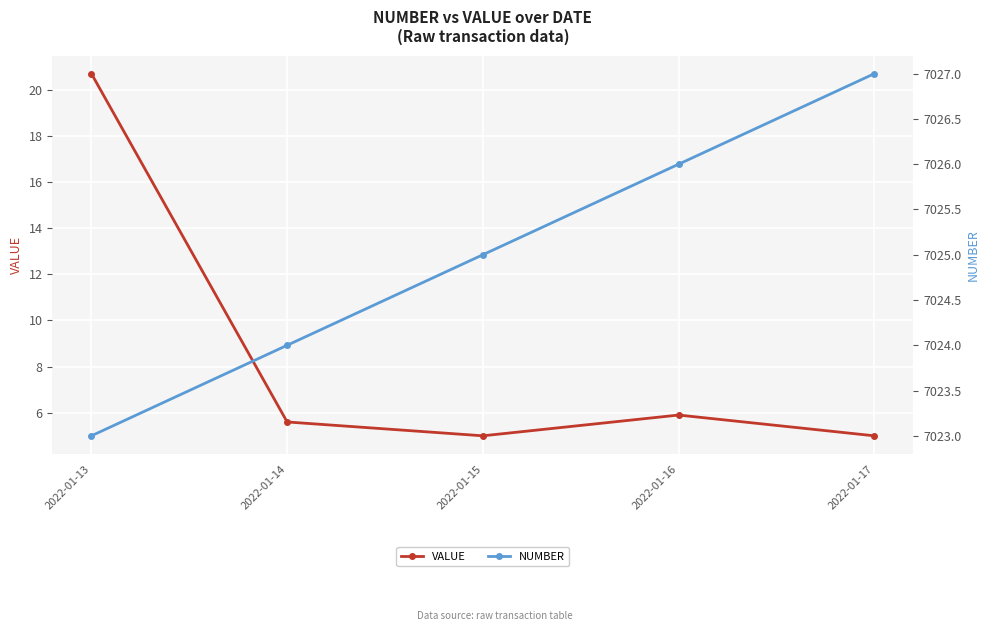

Where is the first local minimum for VALUE?

2022-01-15